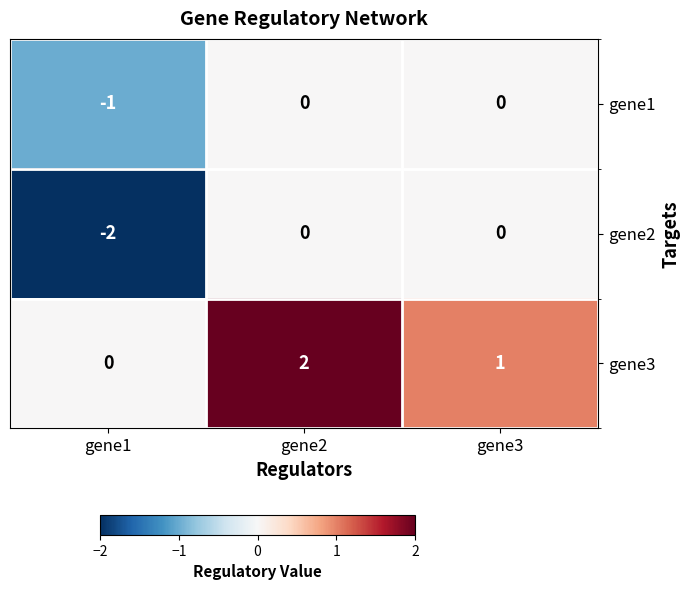

Reading left to right, transcribe all the data shown in this chart.

gene1: gene1=-1	gene2=0	gene3=0
gene2: gene1=-2	gene2=0	gene3=0
gene3: gene1=0	gene2=2	gene3=1